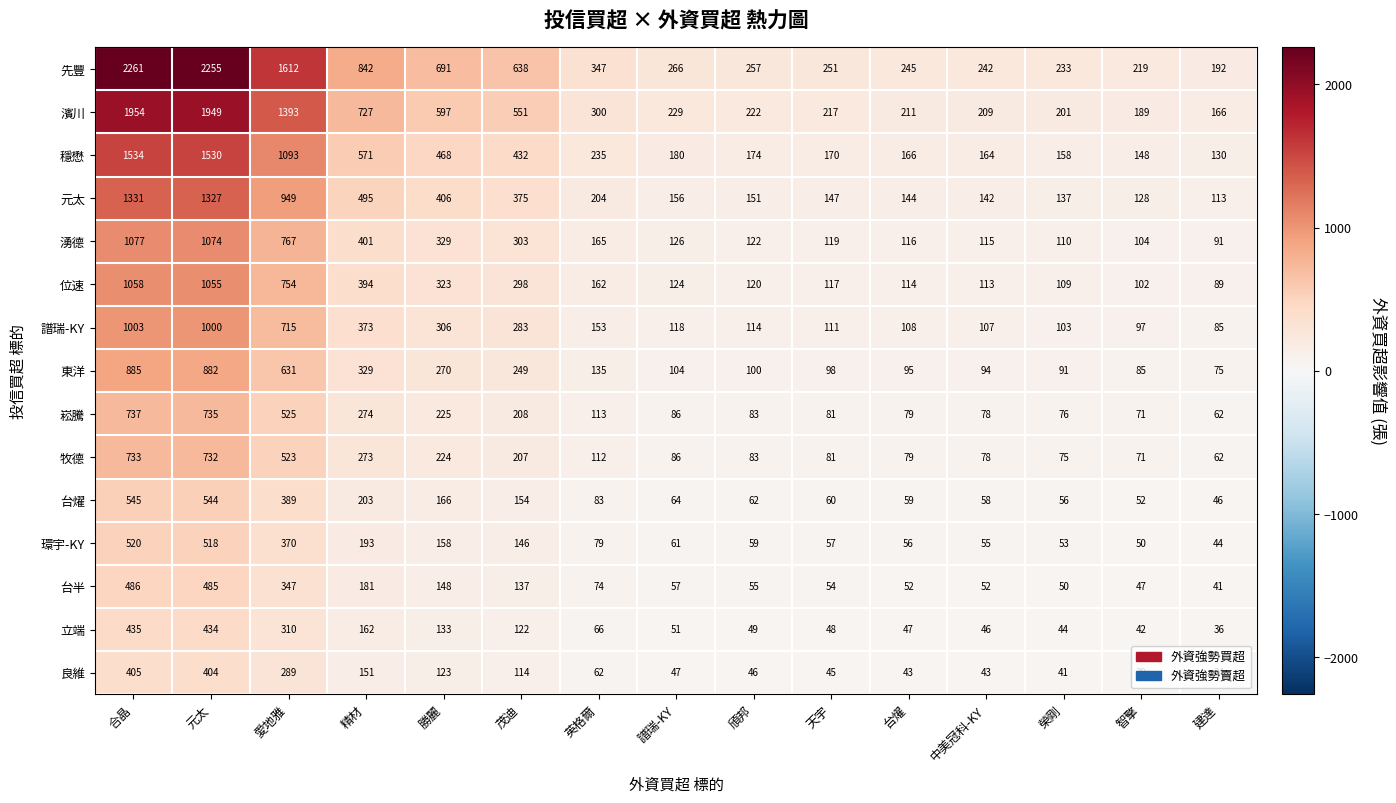

What is the sum of the 譜瑞-KY values at 台燿 and 元太?

1108